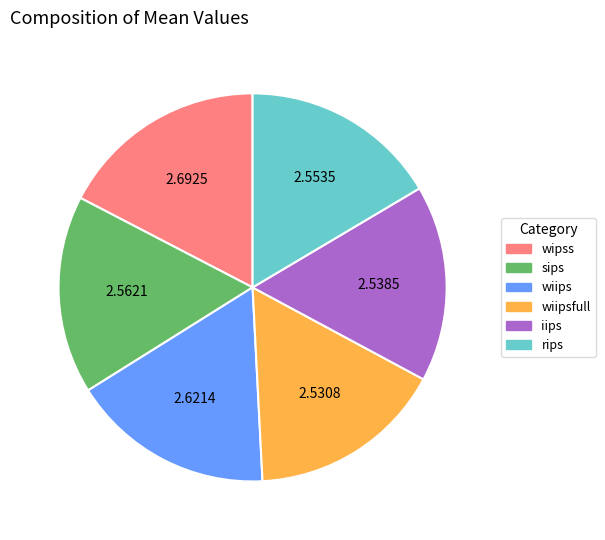

Is there a majority slice in this chart?

No